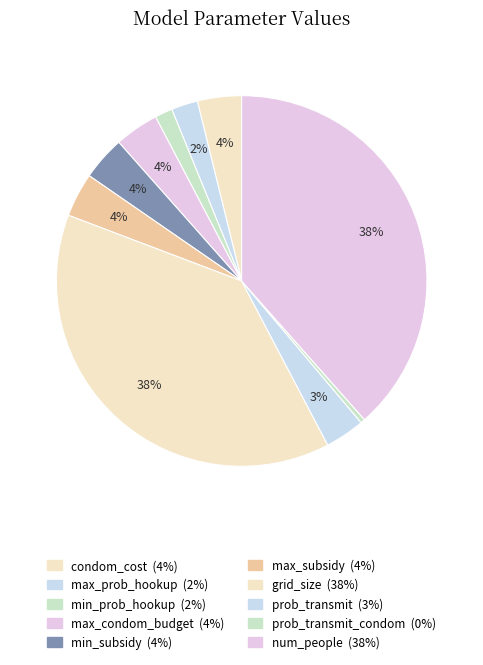

Count the number of slices in the pie.

10